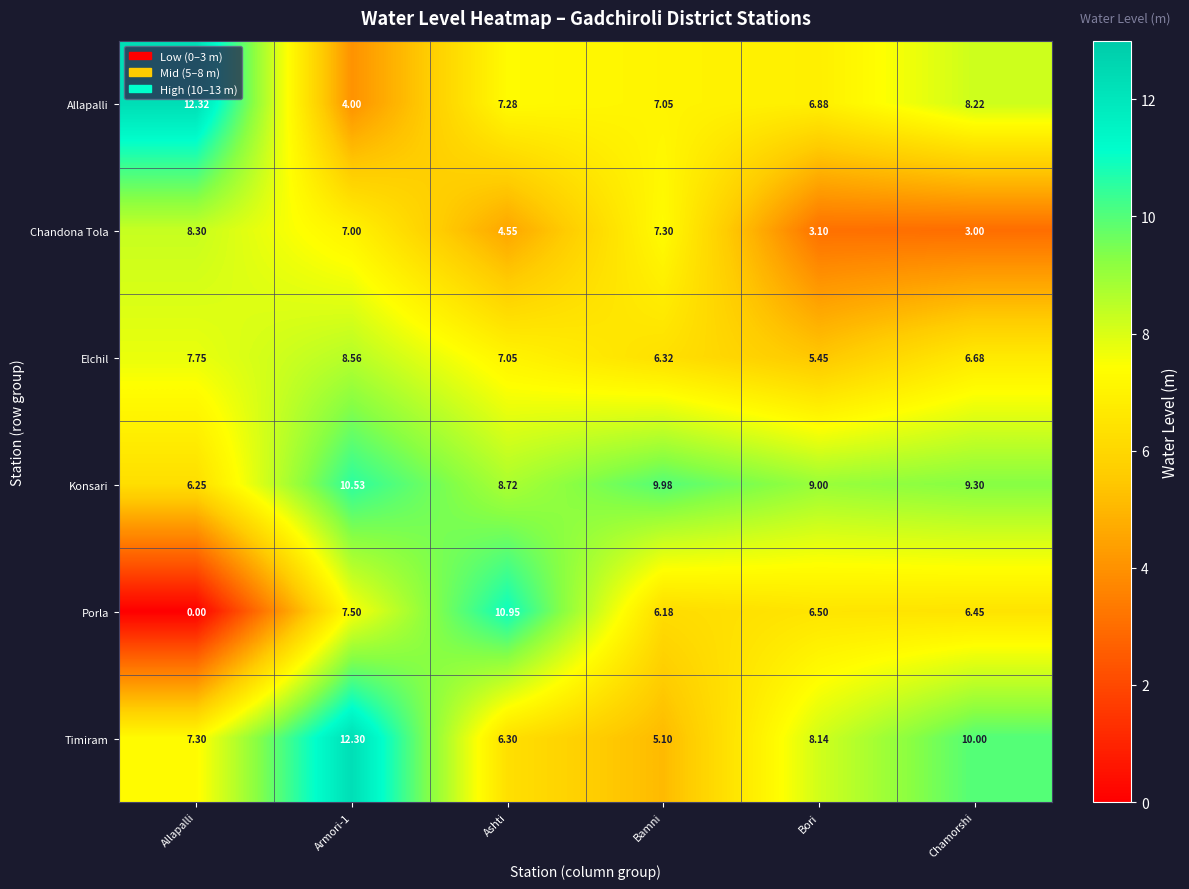

At which label does Elchil first exceed 7?

Allapalli